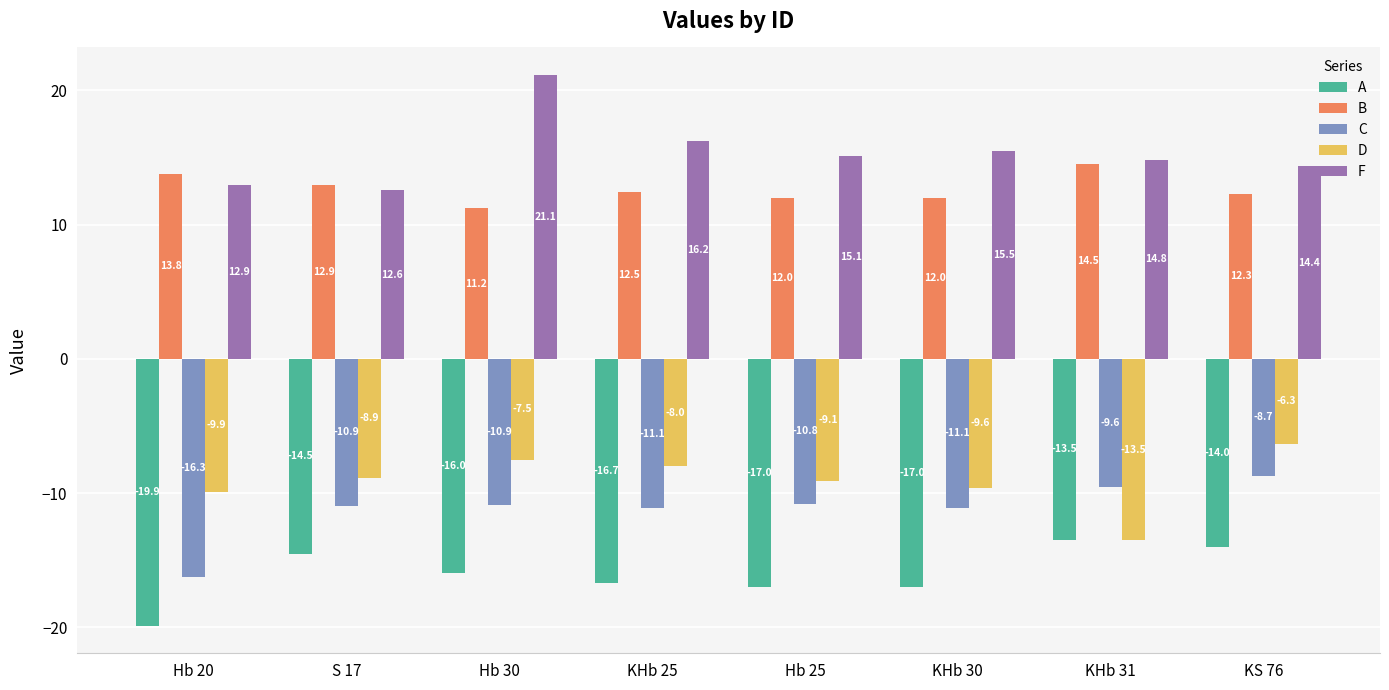

What are all the series names shown in the legend?

A, B, C, D, F